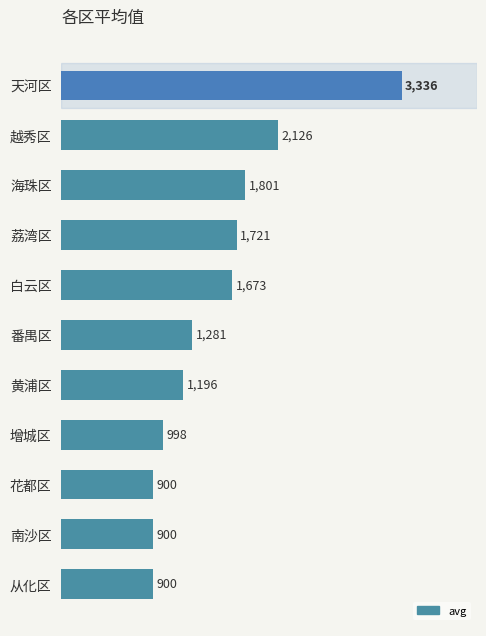

Is it true that the value at 白云区 is 2944.6?

False